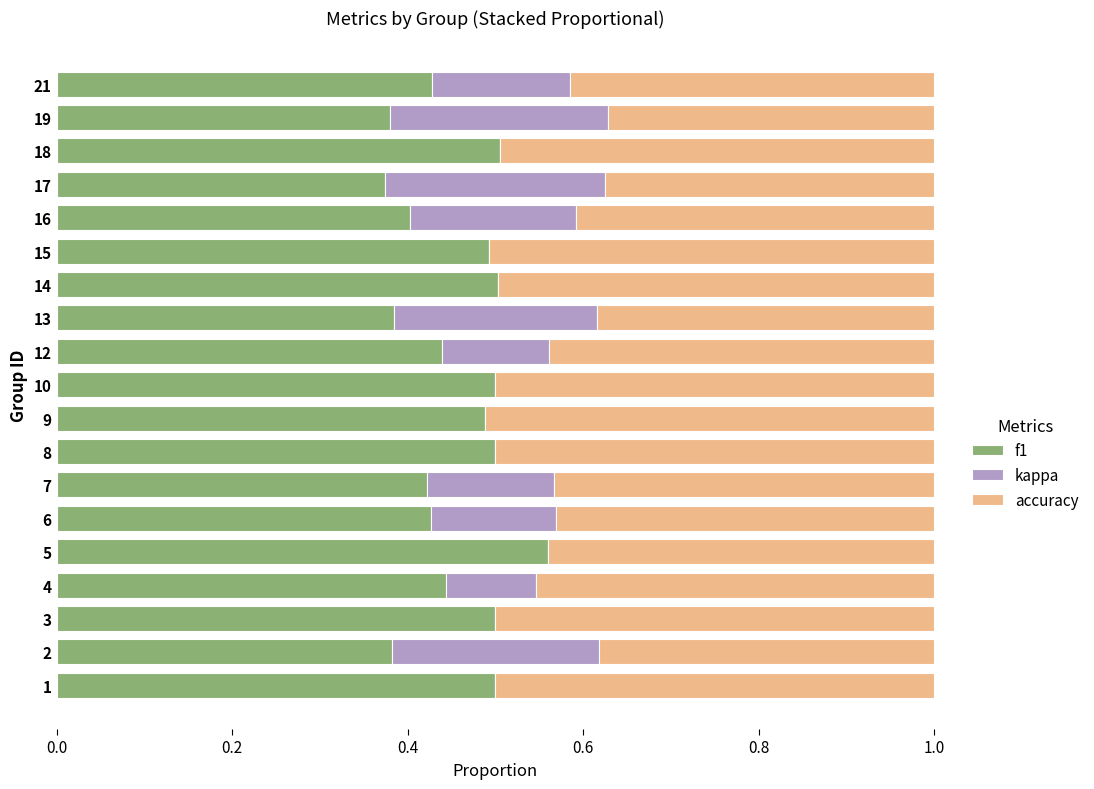

Is it true that f1 equals 0.4 at 17?

True